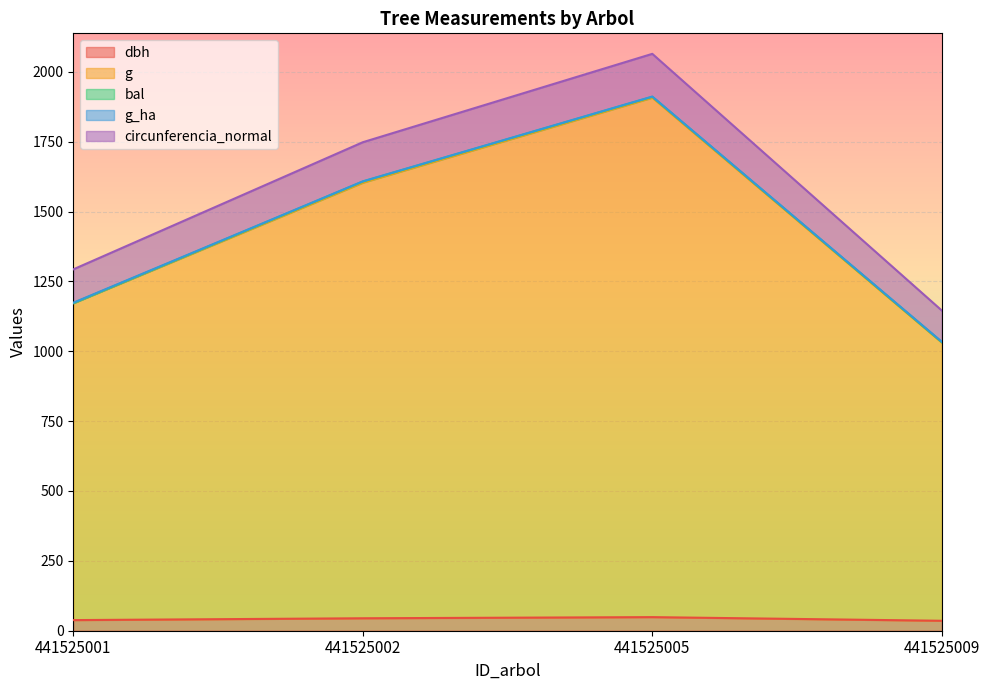

Is the value of g at 441525009 greater than the value of dbh at 441525002?

Yes